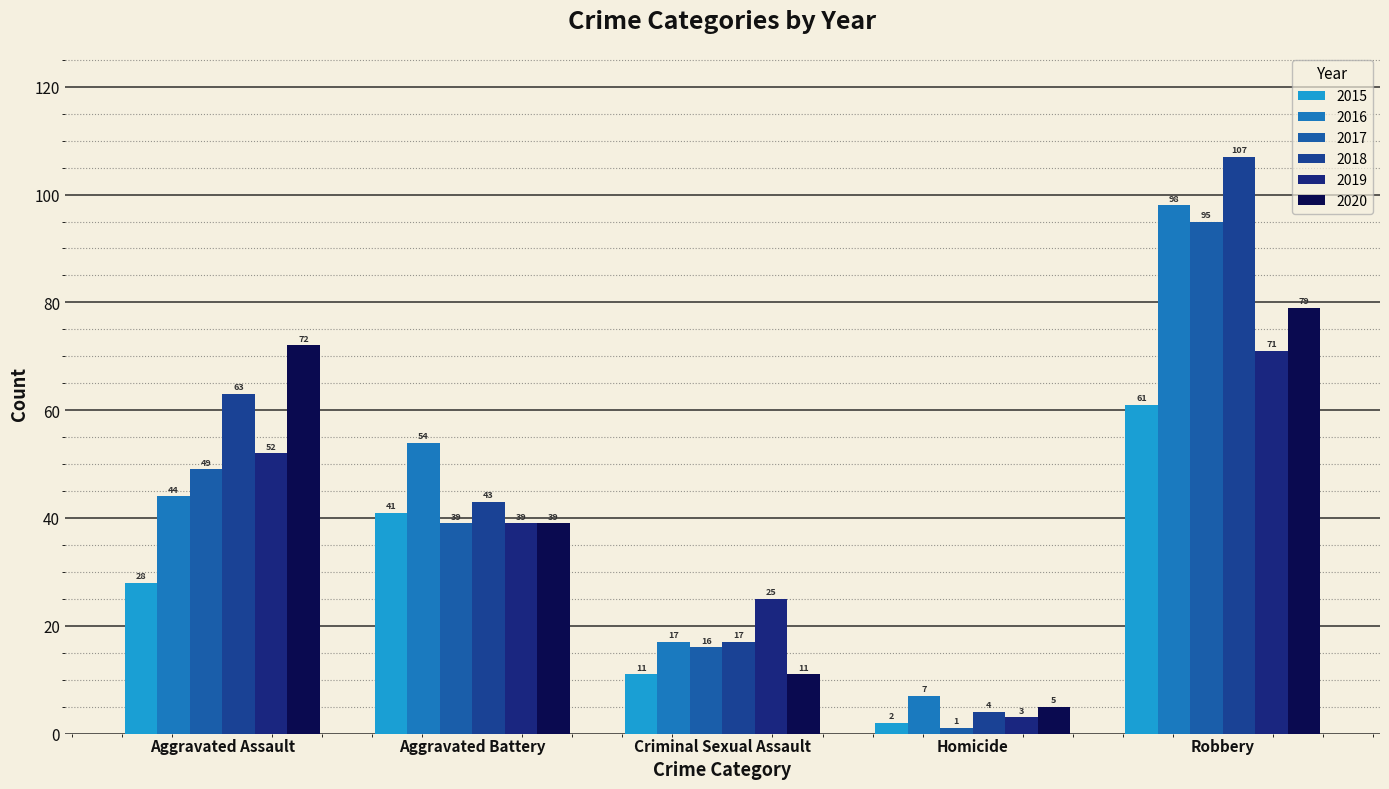

The 2015 series shows 2 at Homicide. True or false?

True